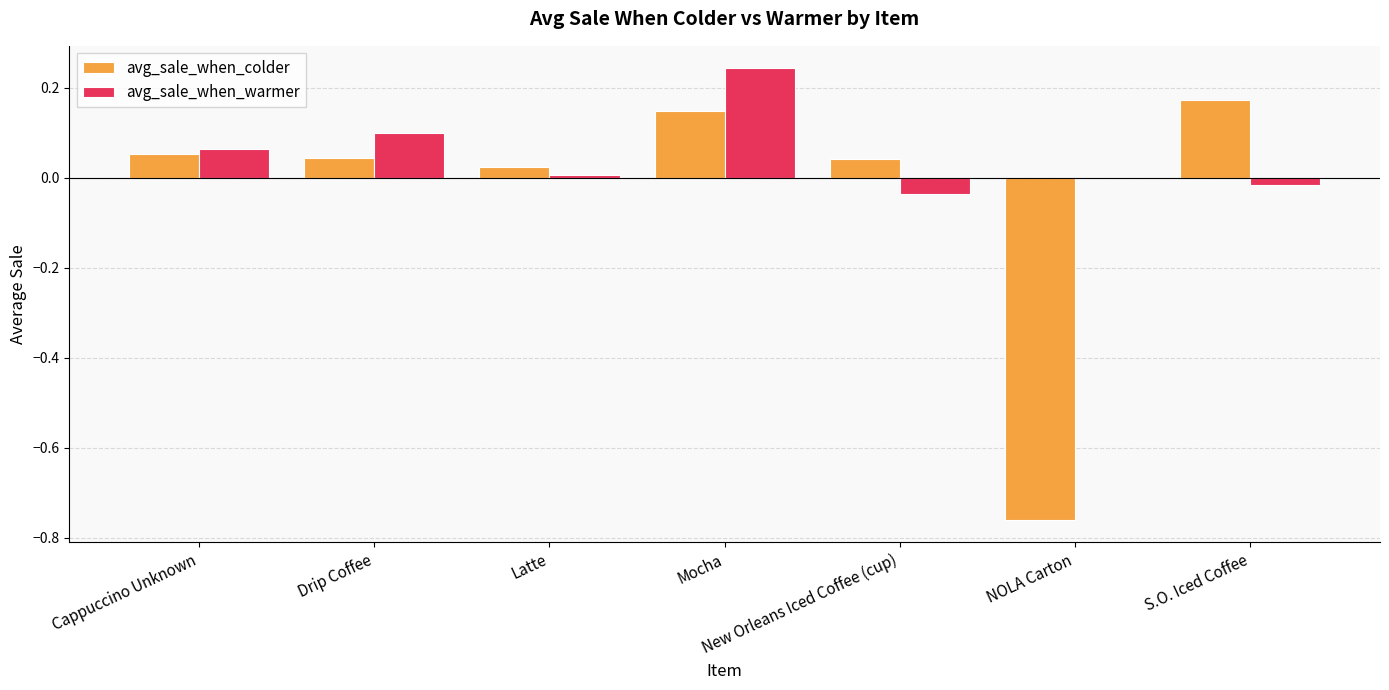

At which category is the sum across all series the highest?

Mocha